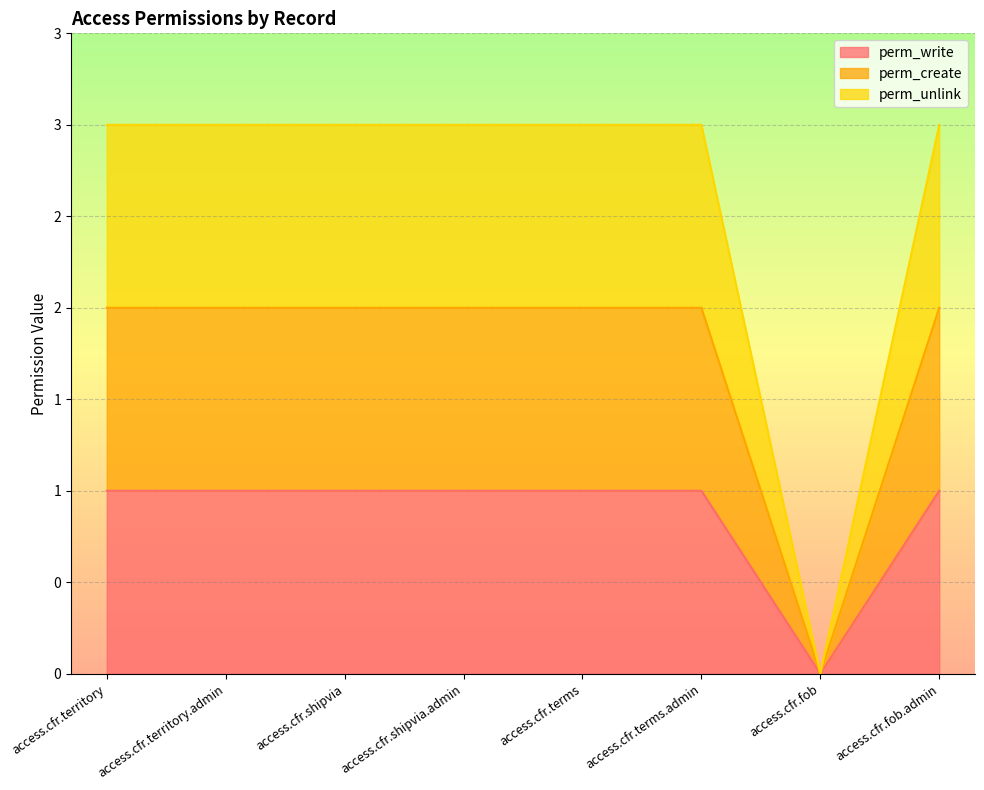

Reading right to left, transcribe all the data shown in this chart.

perm_write: access.cfr.fob.admin=1	access.cfr.fob=0	access.cfr.terms.admin=1	access.cfr.terms=1	access.cfr.shipvia.admin=1	access.cfr.shipvia=1	access.cfr.territory.admin=1	access.cfr.territory=1
perm_create: access.cfr.fob.admin=2	access.cfr.fob=0	access.cfr.terms.admin=2	access.cfr.terms=2	access.cfr.shipvia.admin=2	access.cfr.shipvia=2	access.cfr.territory.admin=2	access.cfr.territory=2
perm_unlink: access.cfr.fob.admin=3	access.cfr.fob=0	access.cfr.terms.admin=3	access.cfr.terms=3	access.cfr.shipvia.admin=3	access.cfr.shipvia=3	access.cfr.territory.admin=3	access.cfr.territory=3